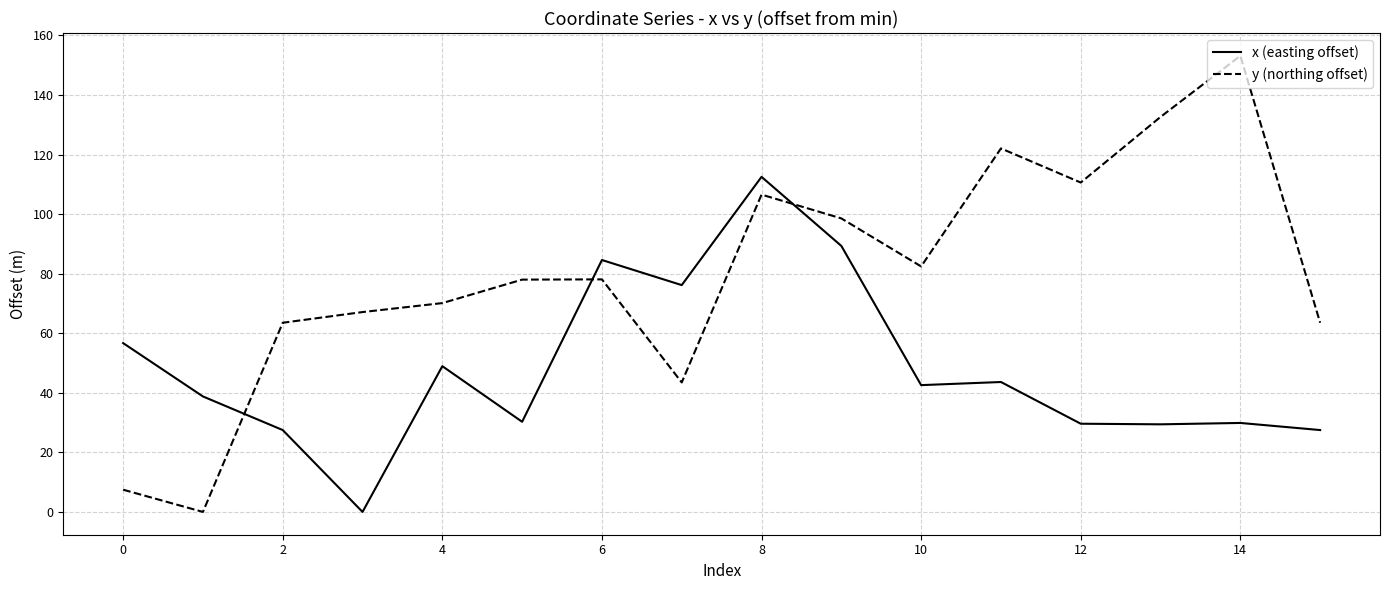

Rank the series by their average value, from lowest to highest.

x (easting offset), y (northing offset)